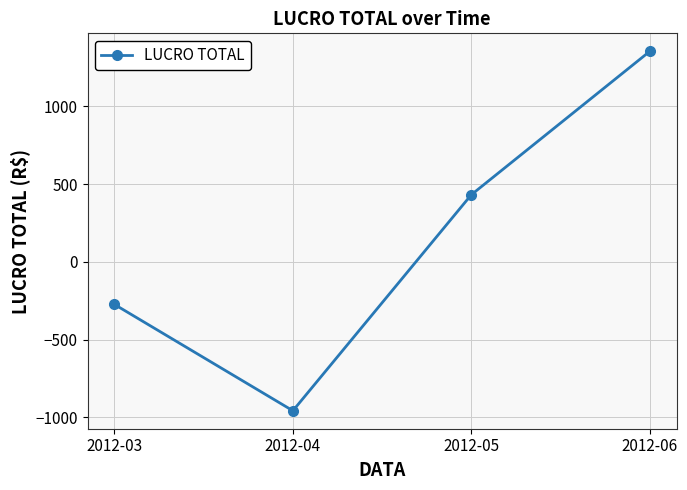

What is the greatest value displayed?

1354.3